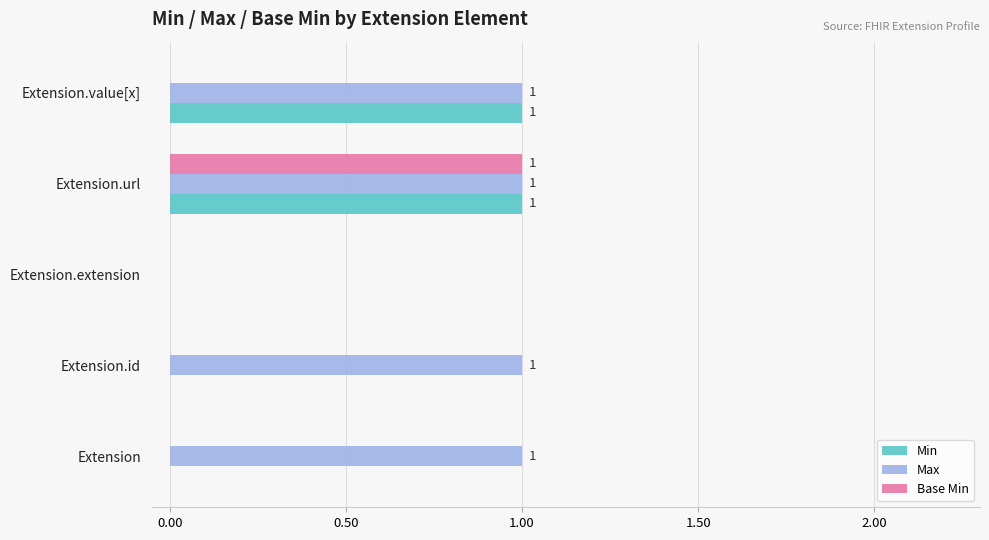

What is the maximum value for Base Min?

1